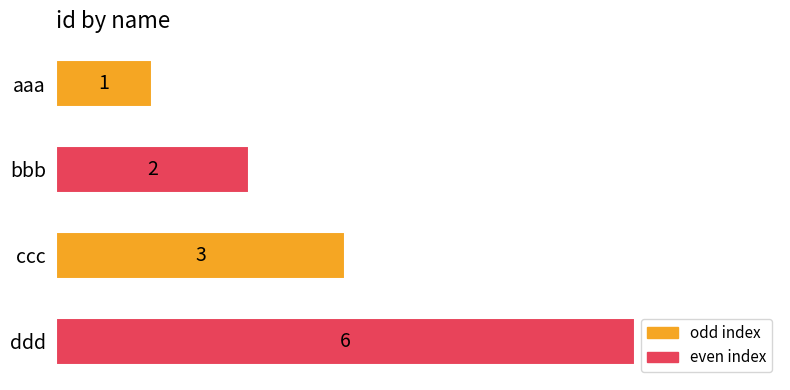

Are the bars horizontal?

Yes